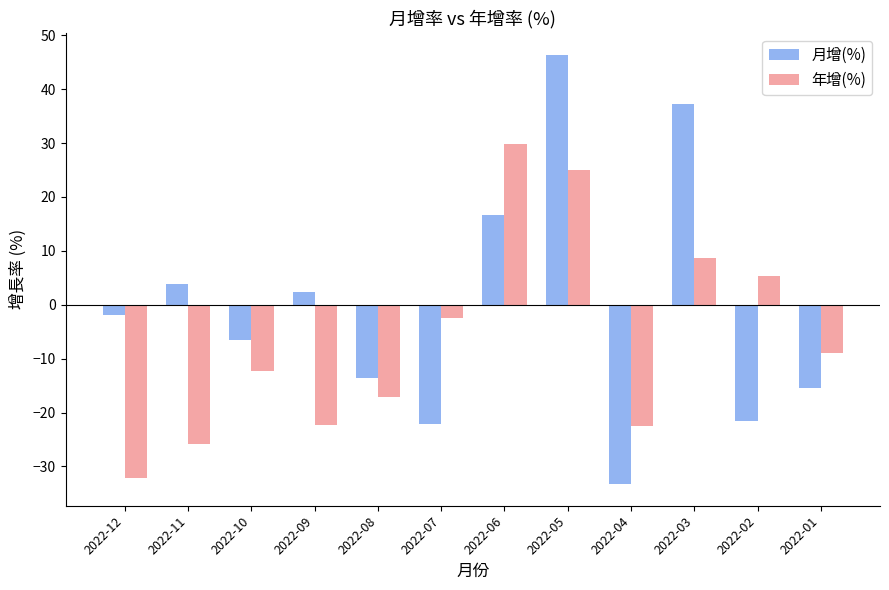

What is the value of the 月增(%) bar at the 9th from the left?

-33.3